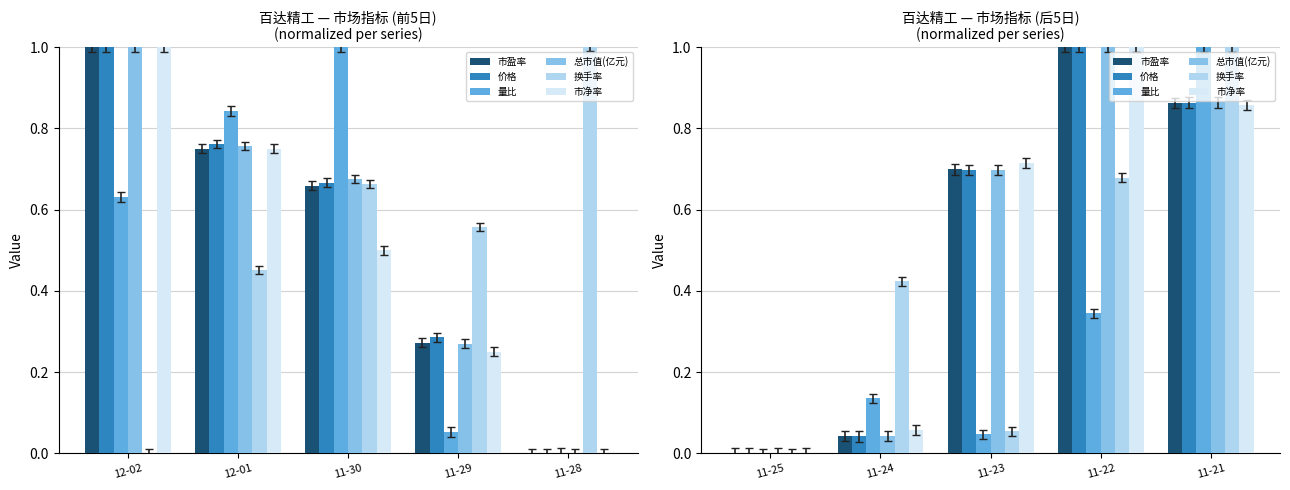

Count the number of data series in this chart.

6